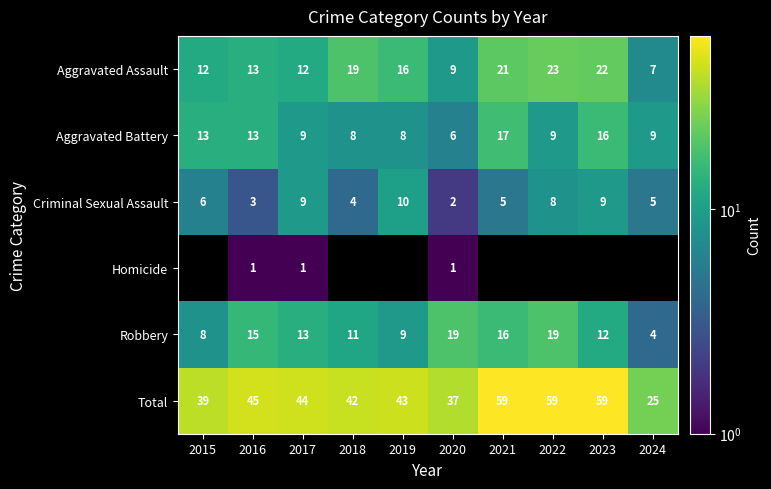

List the series in order of their peak value, lowest first.

Homicide, Criminal Sexual Assault, Aggravated Battery, Robbery, Aggravated Assault, Total